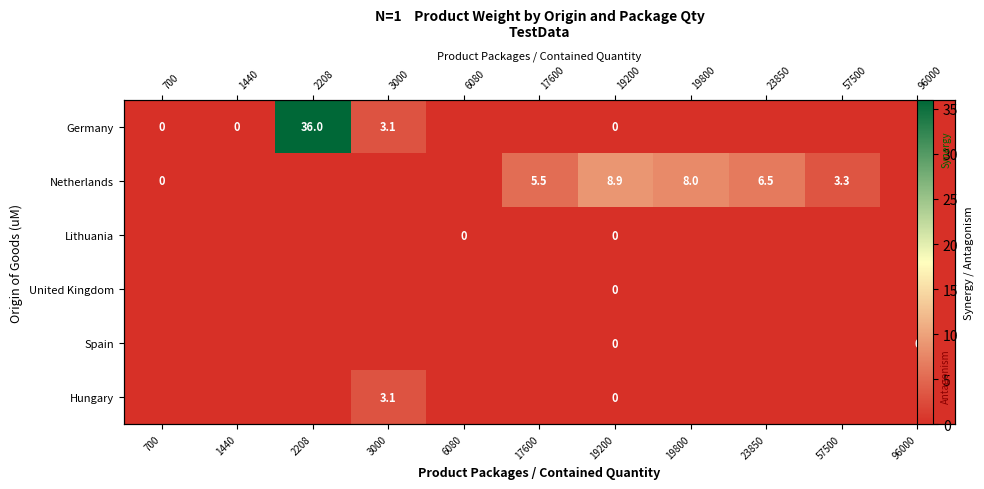

What is the spread (max minus min) of values at 19800?

8.0